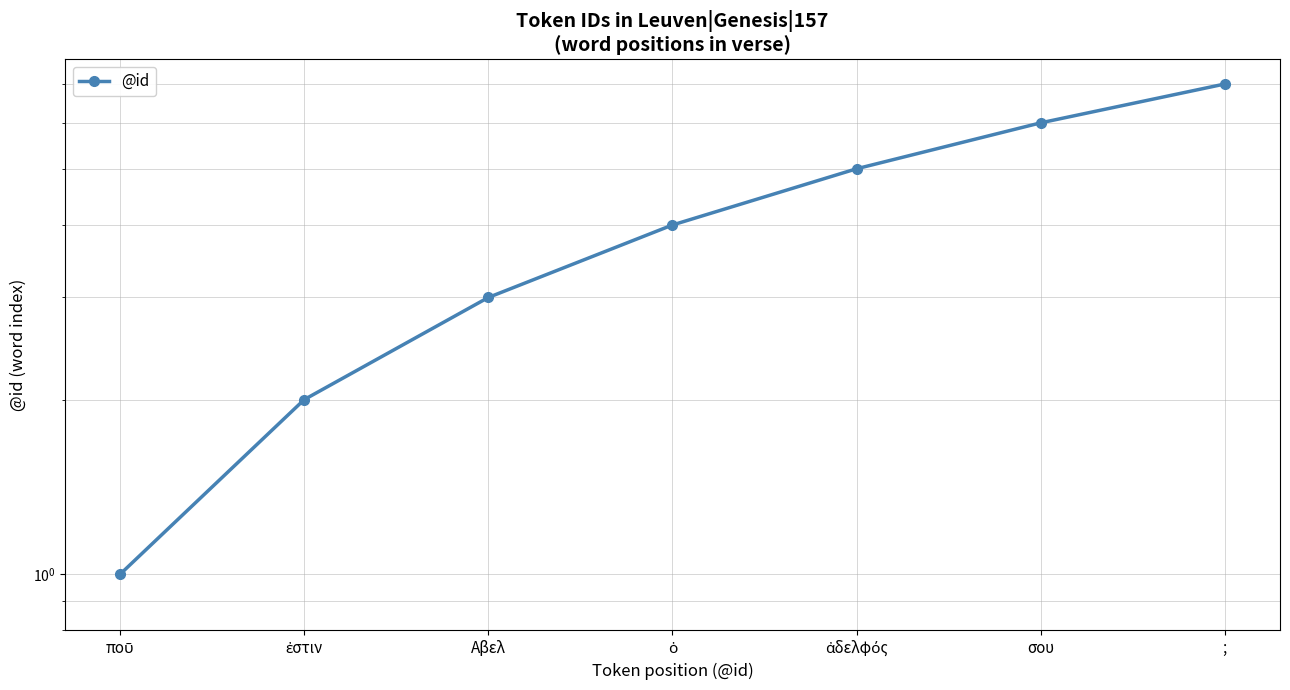

What is the difference between the second highest and minimum values?

5